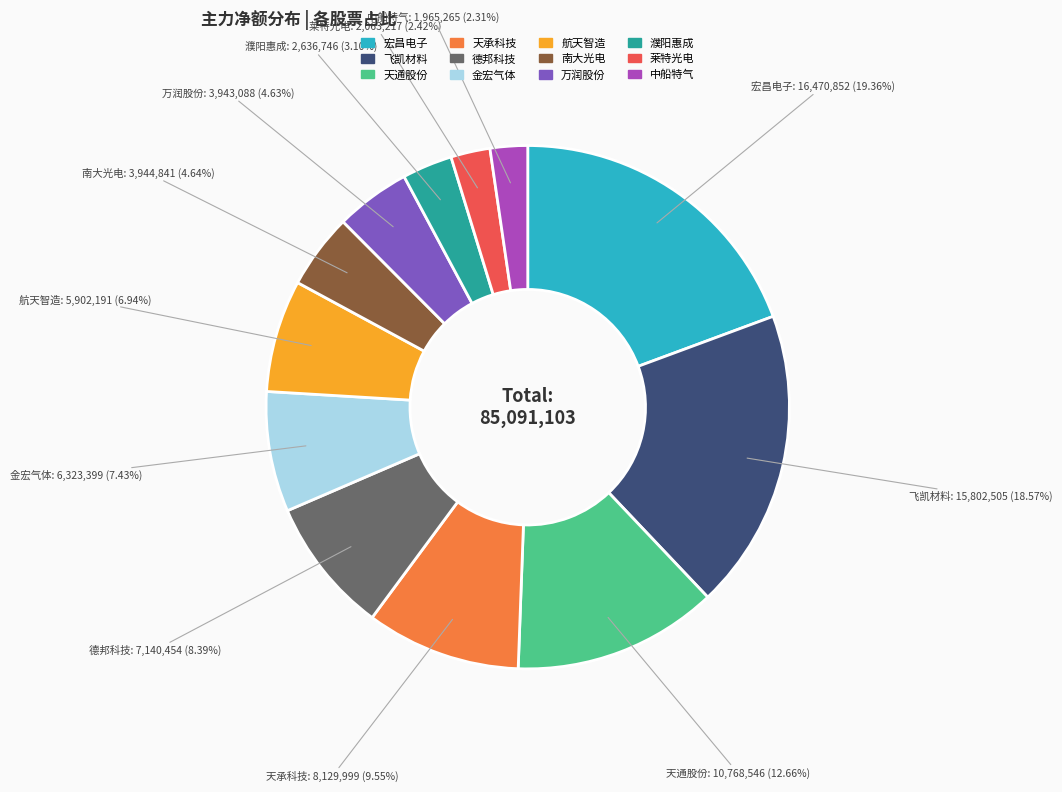

To the nearest percent, what is the difference between the largest and smallest slice percentages?

17%